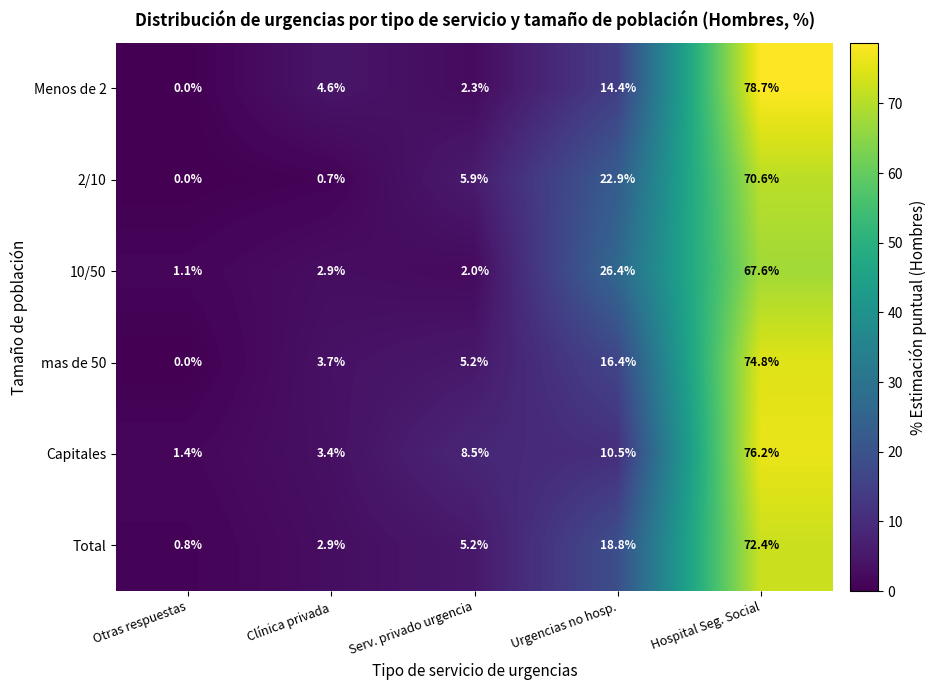

Which category has the highest value in the Menos de 2 series?

Hospital Seg. Social